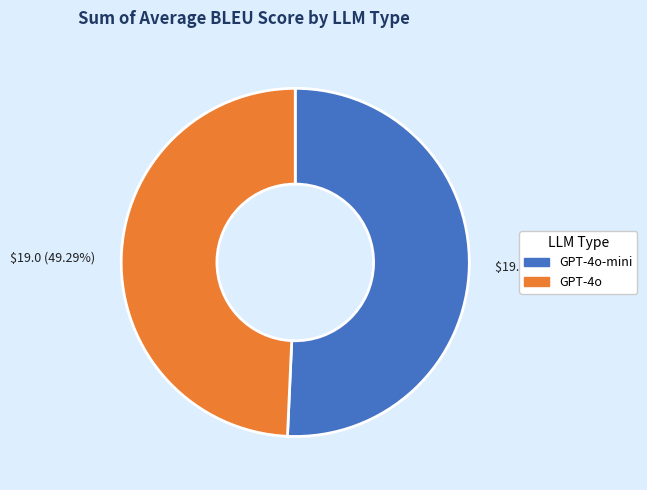

Does $19.5 (50.71%) account for over 50% of the chart?

Yes